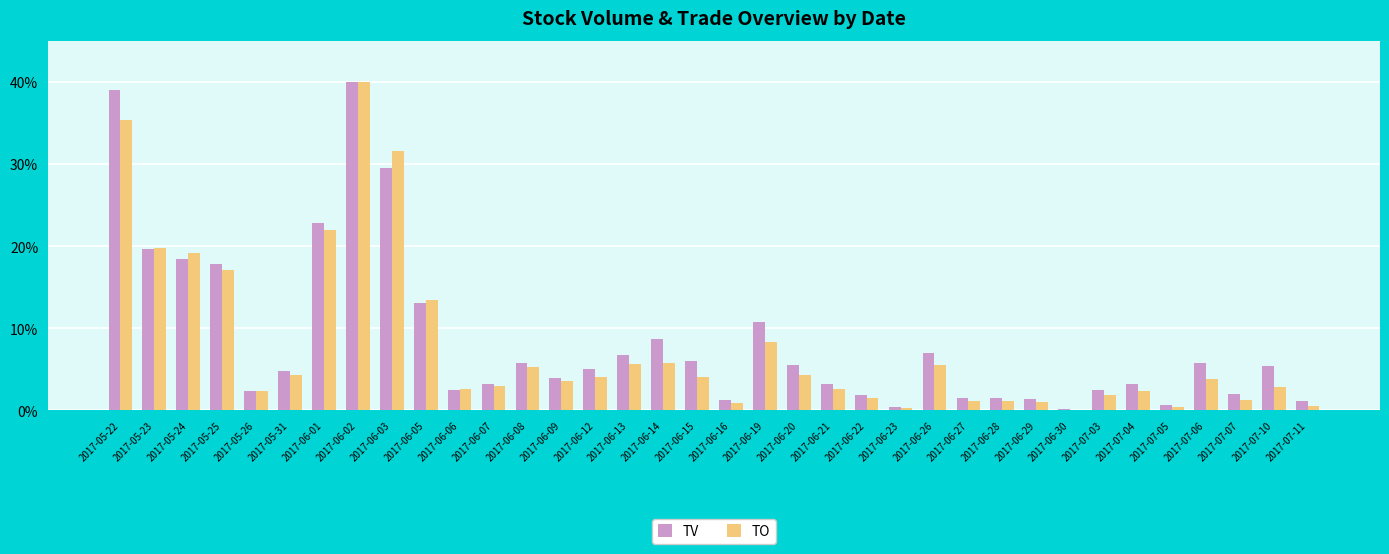

Count the number of categories in the chart.

36